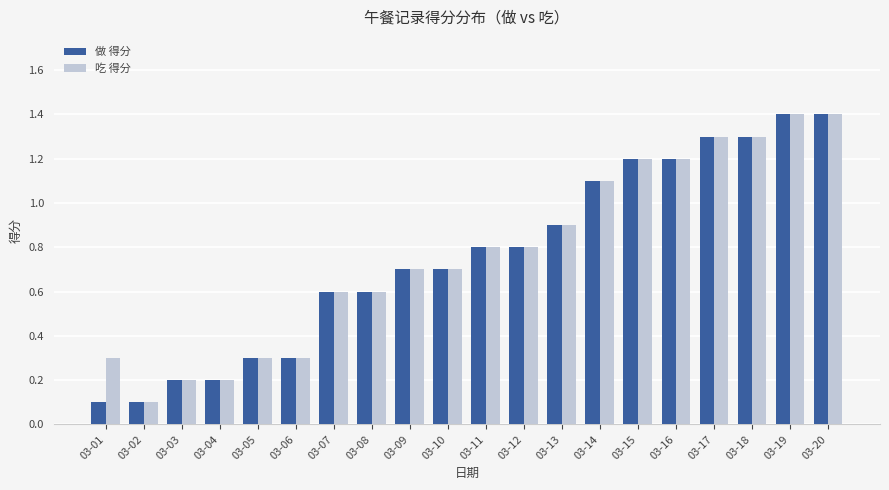

How many bars are there in total?

40